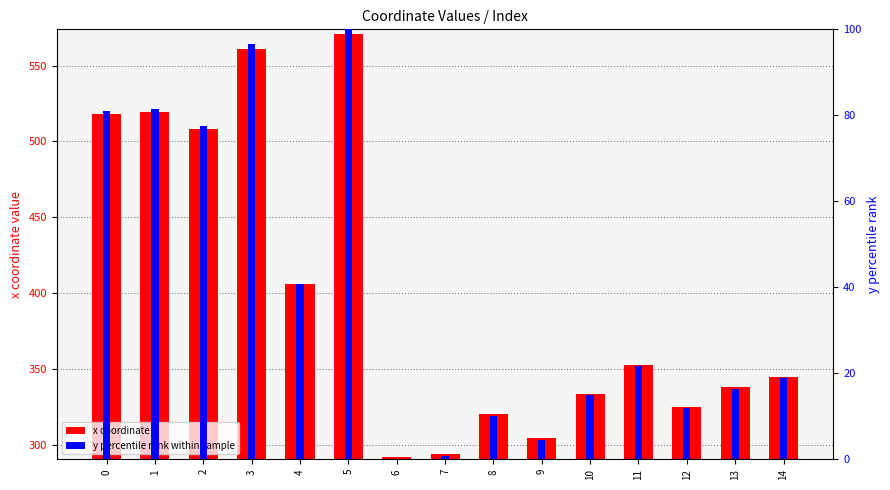

At which category is the sum across all series the highest?

5